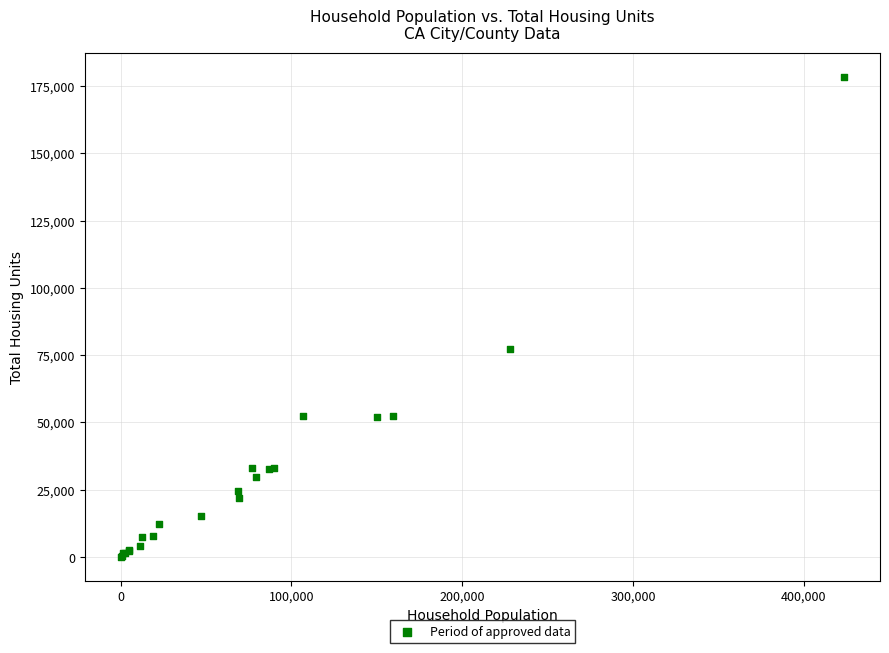

What Y value in the scatter plot is closest to 89294?

77430